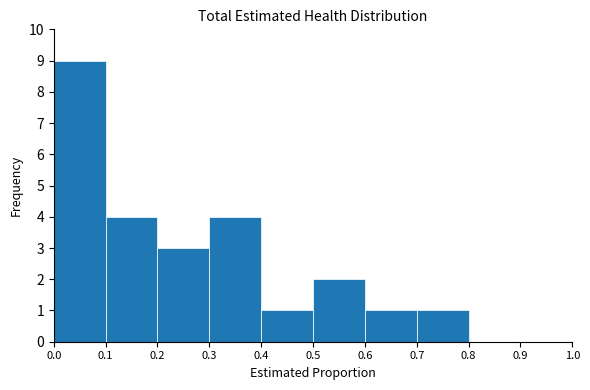

How tall is the bar that spans 0.4 to 0.5 on the x-axis? The values are not printed on the chart, so give them approximately, as read against the axis.

1